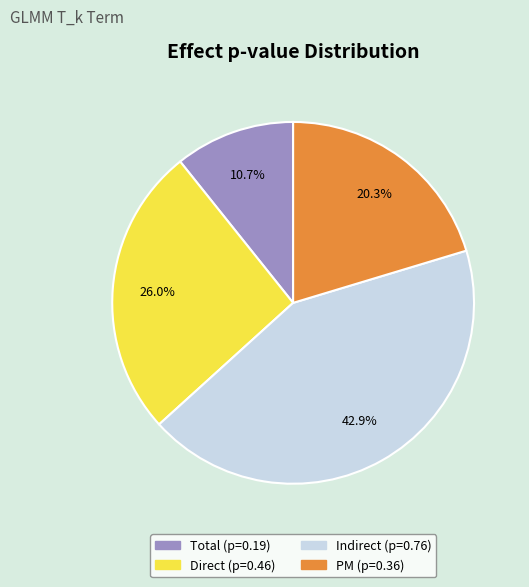

What percentage is the Direct slice, to the nearest percent?

26%